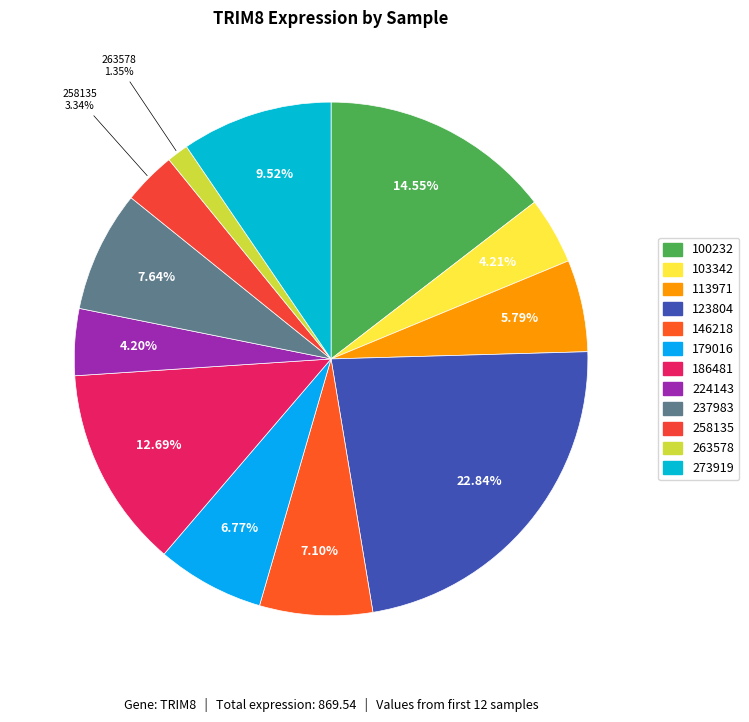

What is the smallest slice in the pie chart?

263578